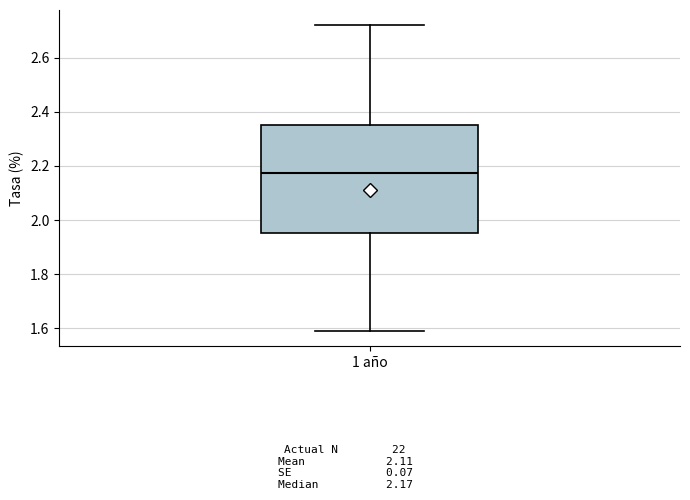

Transcribe this box plot: give where the median line is, the range the box spans, and where the two whiskers end, as read against the y-axis. The values are not printed on the chart, so give them approximately, as read against the axis.

median 2.18, box 1.96 to 2.36, whiskers 1.60 to 2.72